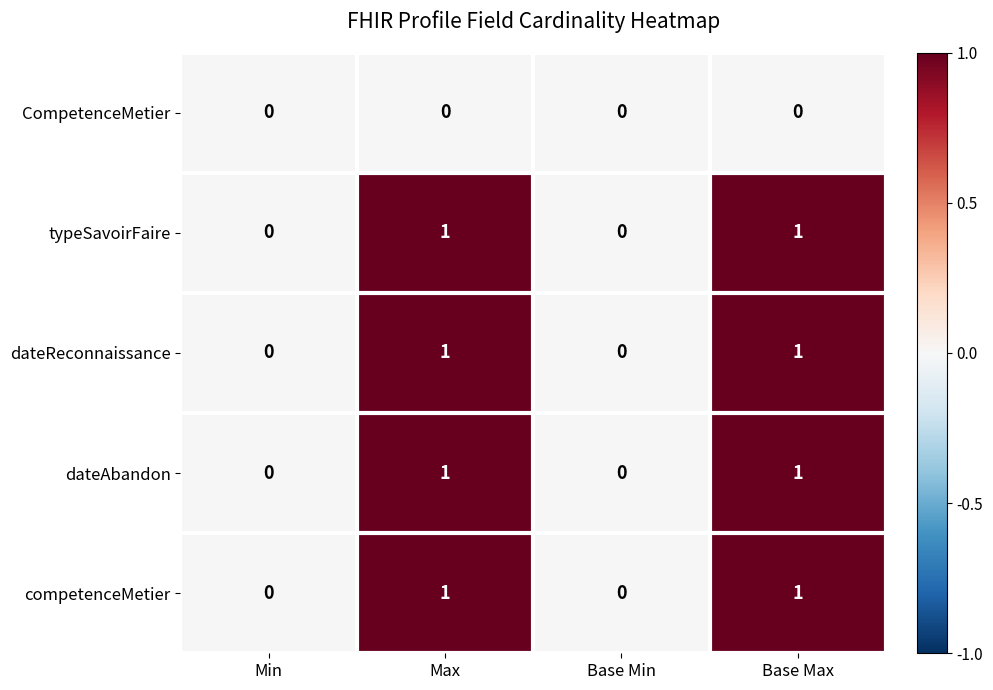

Reading left to right, list all the values displayed in this chart.

CompetenceMetier: 0	0	0	0
typeSavoirFaire: 0	1	0	1
dateReconnaissance: 0	1	0	1
dateAbandon: 0	1	0	1
competenceMetier: 0	1	0	1